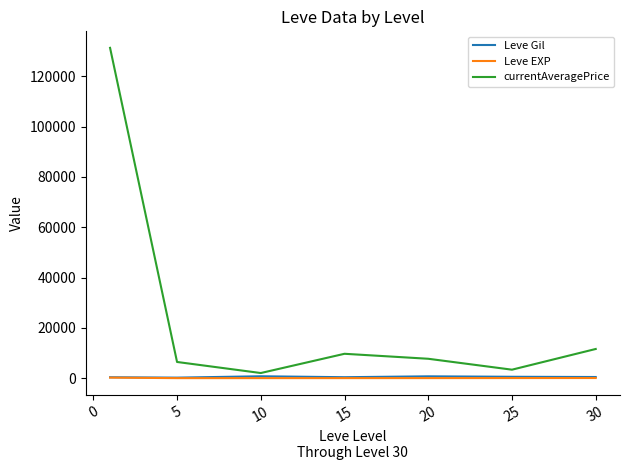

What is the highest value of the currentAveragePrice series?

131272.7